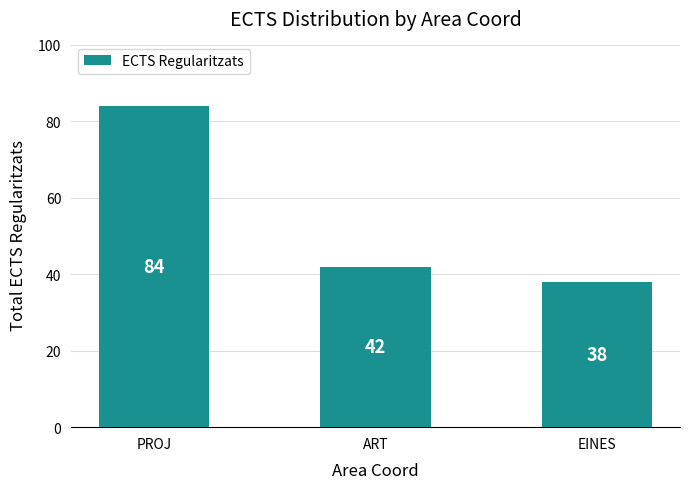

Approximately how many times larger is the value at EINES compared to PROJ?

0.5